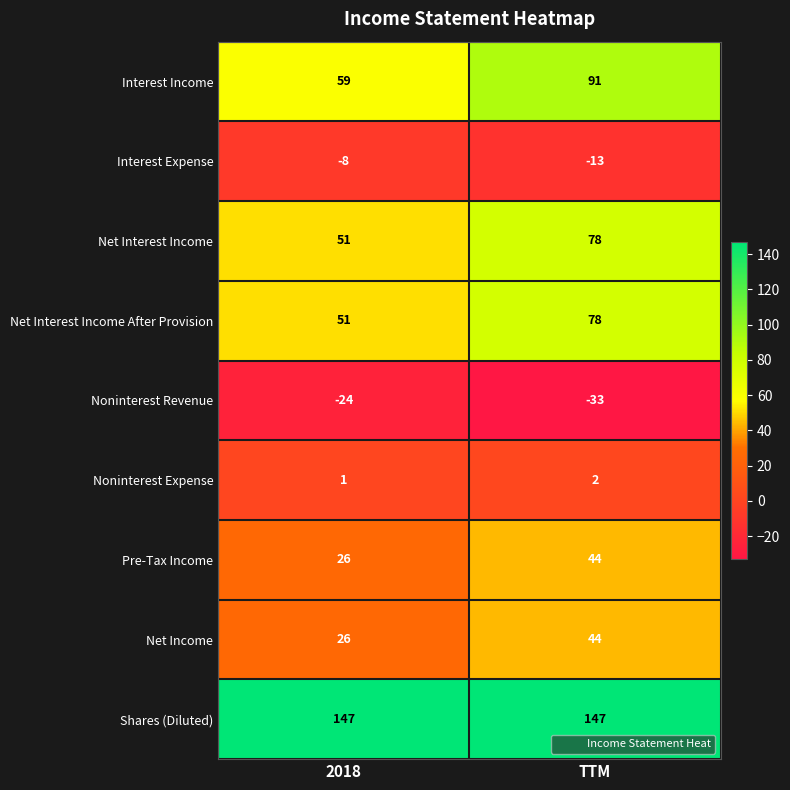

Which series changed the most between 2018 and TTM?

Interest Income